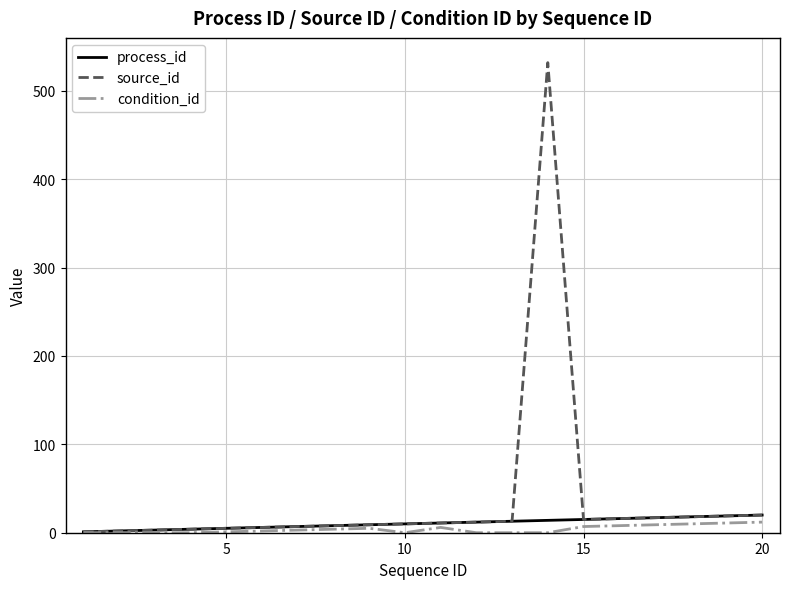

Which series has the largest total across all categories?

source_id